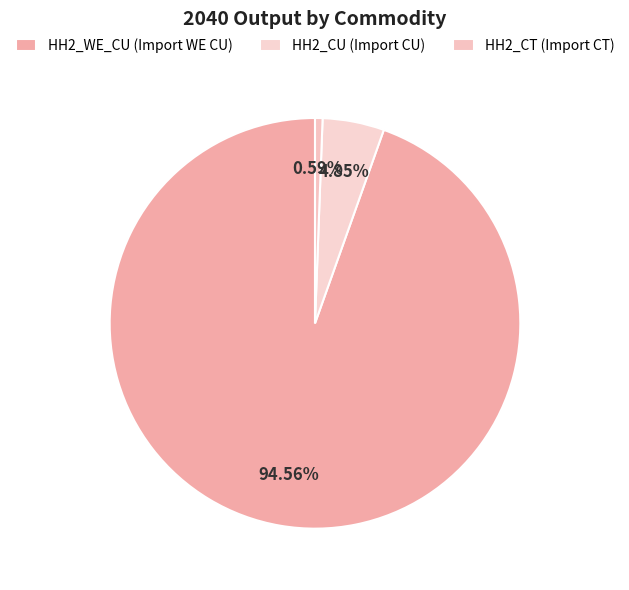

How many segments does this pie chart have?

3